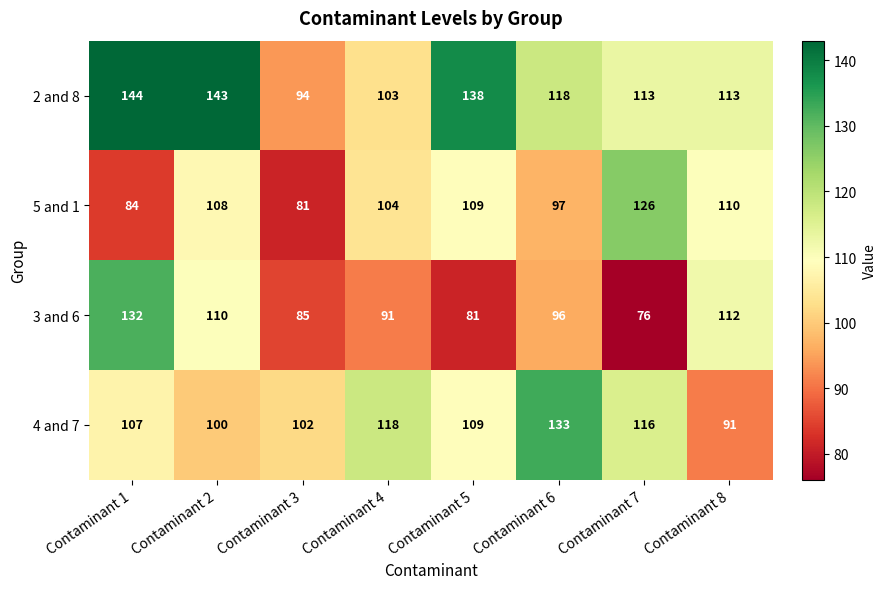

Rank the series by their average value, from lowest to highest.

3 and 6, 5 and 1, 4 and 7, 2 and 8